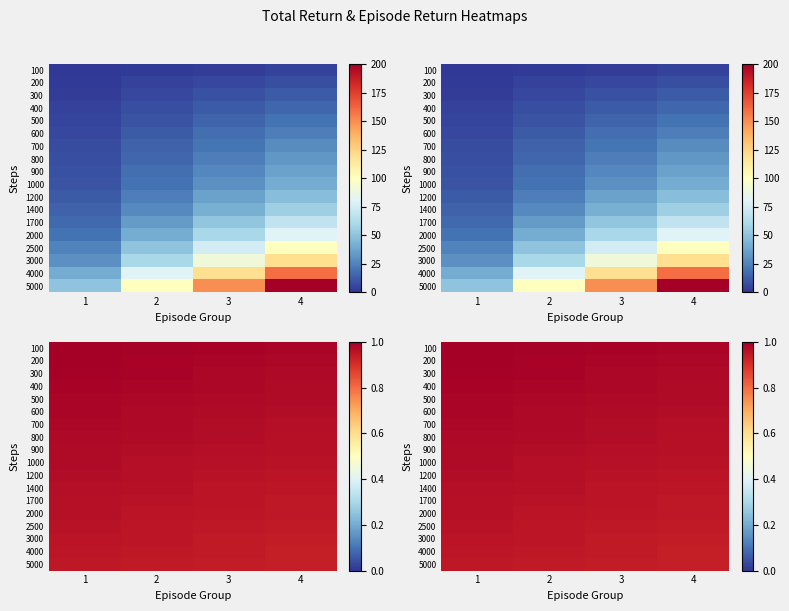

Is it true that 100 equals 1.6 at 4?

False